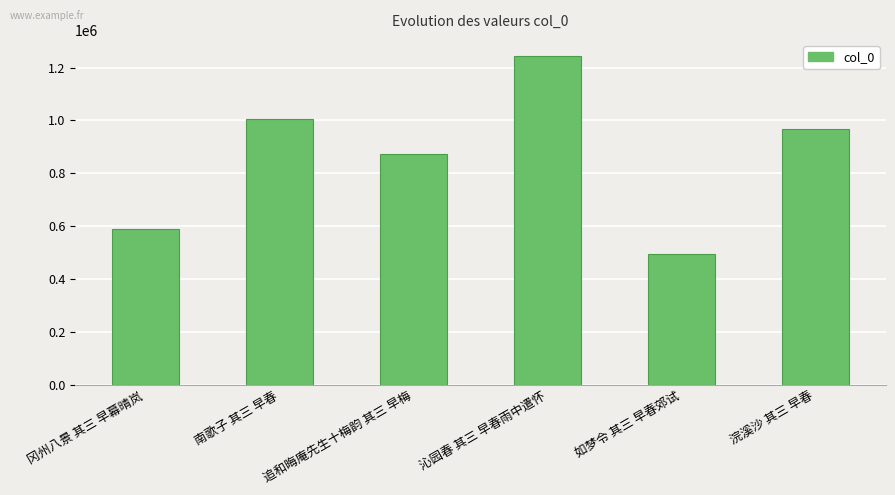

Between 南歌子 其三 早春 and 冈州八景 其三 早幕晴岚, which is larger?

南歌子 其三 早春